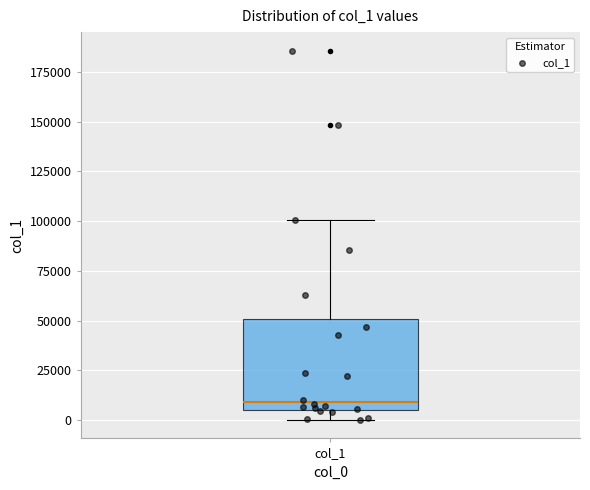

Read this box plot against the y-axis: the position of the median line, the range covered by the box, and the ends of both whiskers. The values are not printed on the chart, so give them approximately, as read against the axis.

median 10000, box 5000 to 50000, whiskers 0 to 100000